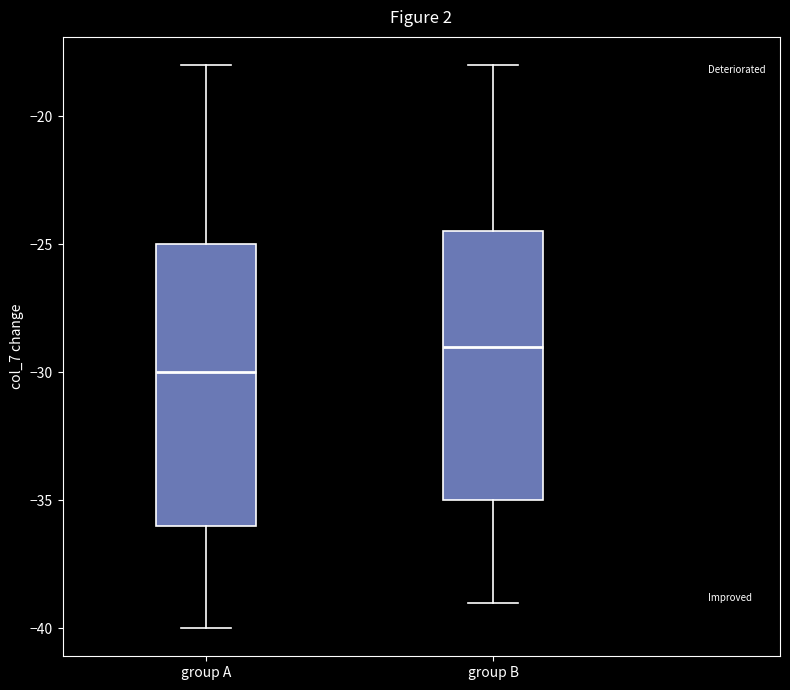

Where does the median line of the box for group A sit on the y-axis? The values are not printed on the chart, so give them approximately, as read against the axis.

-30.0